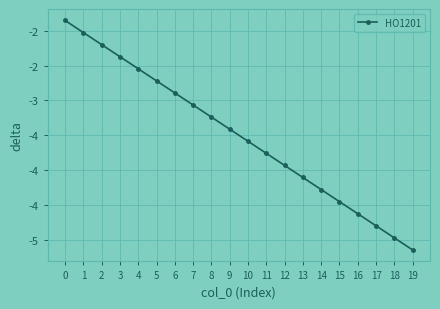

List the labels in order of value, largest first.

0, 1, 2, 3, 4, 5, 6, 7, 8, 9, 10, 11, 12, 13, 14, 15, 16, 17, 18, 19